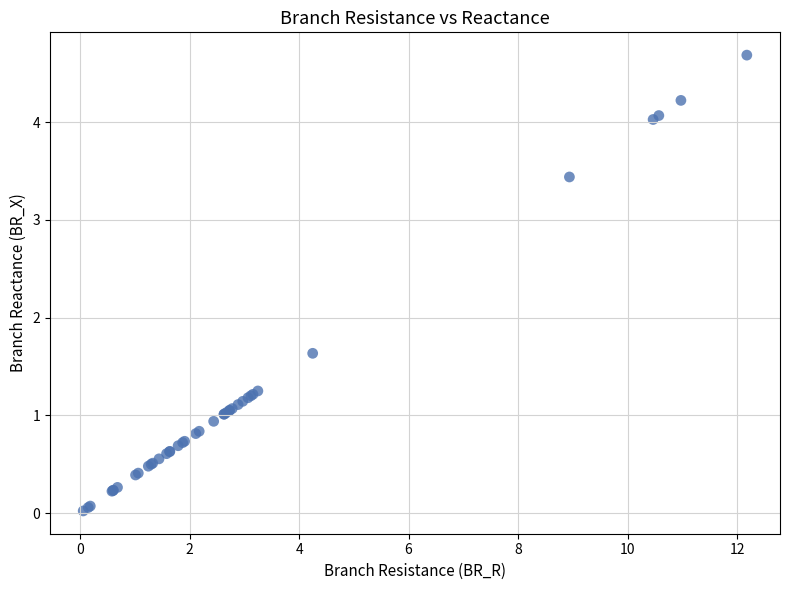

What Y value in the scatter plot is closest to 2?

1.6